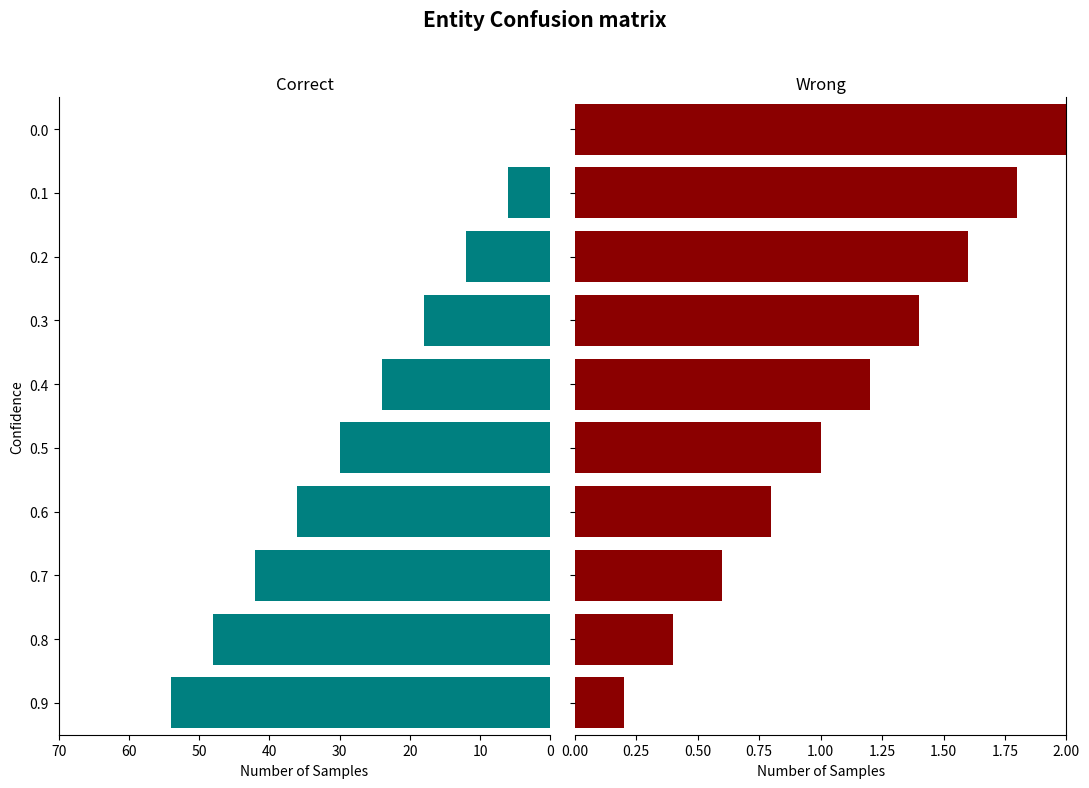

At which category is the sum across all series the highest?

9